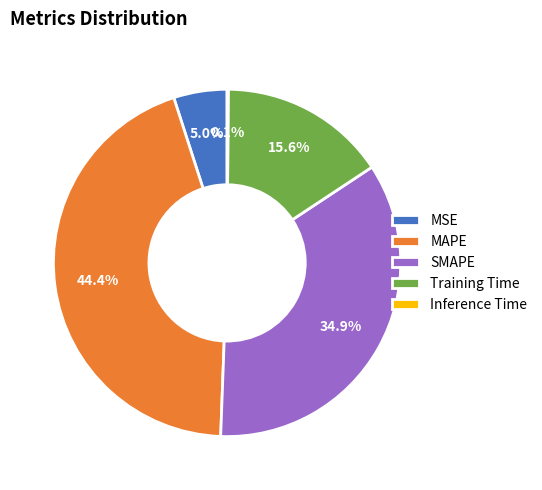

To the nearest percent, what percentage of the pie is MAPE?

44%